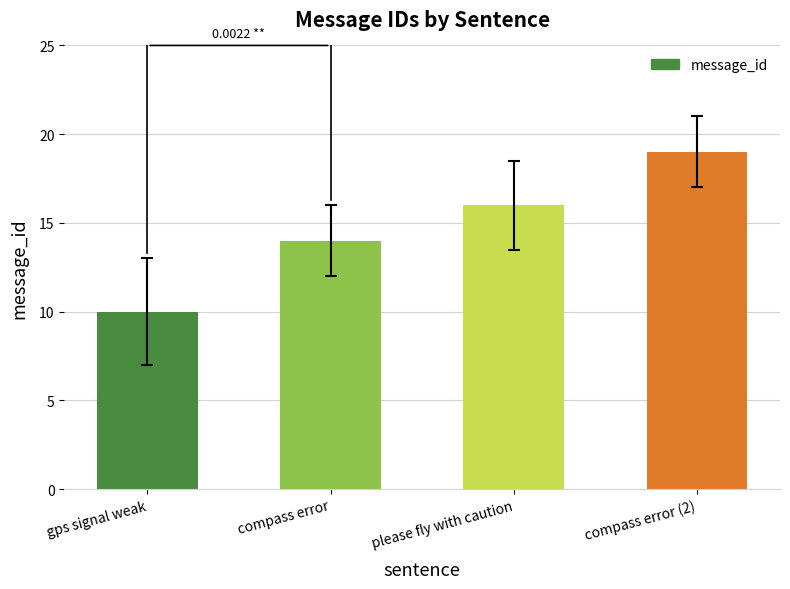

True or false: the data shows 26 at please fly with caution.

False